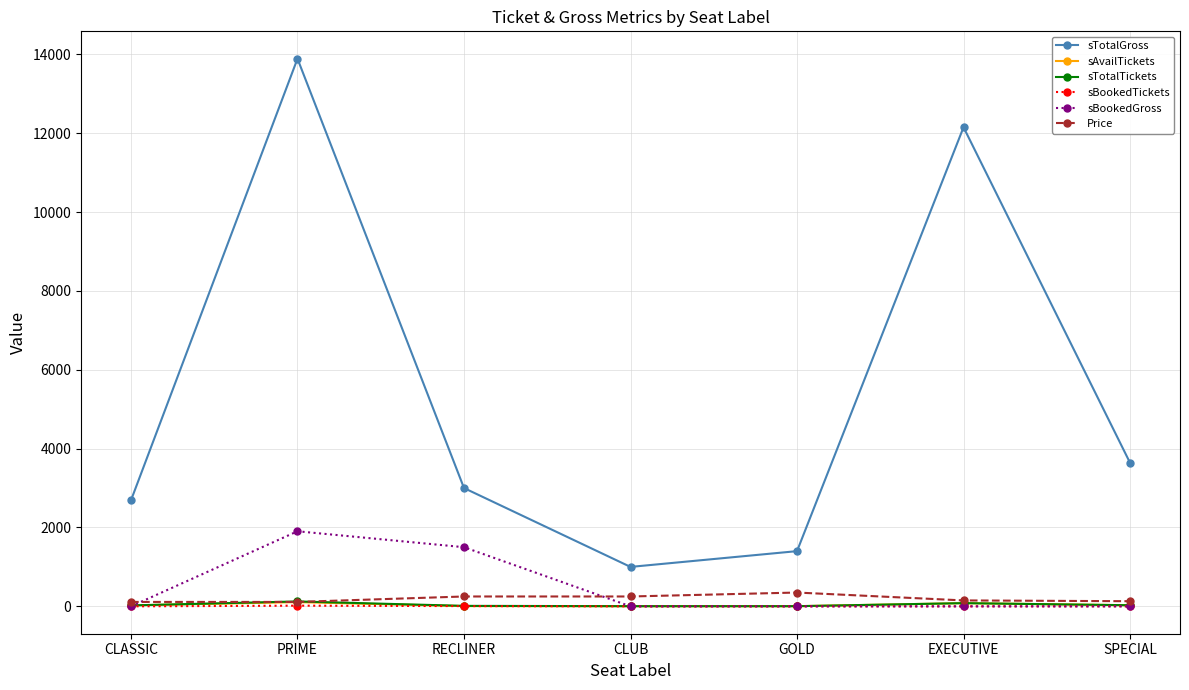

True or false: sTotalGross has more than 1 interior local peaks.

True